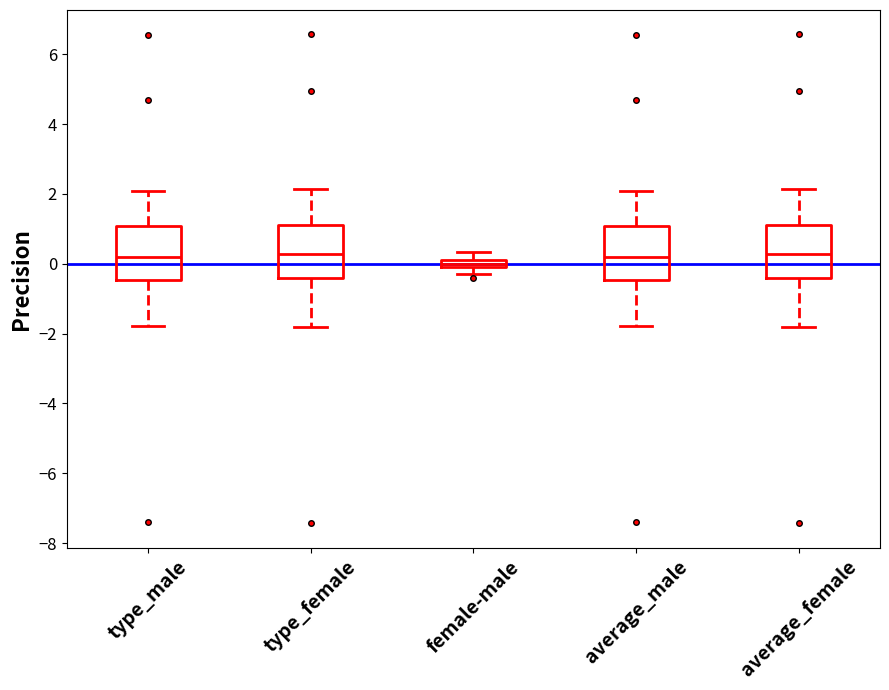

Where is the lower edge of the box for type_female on the y-axis? The values are not printed on the chart, so give them approximately, as read against the axis.

-0.4